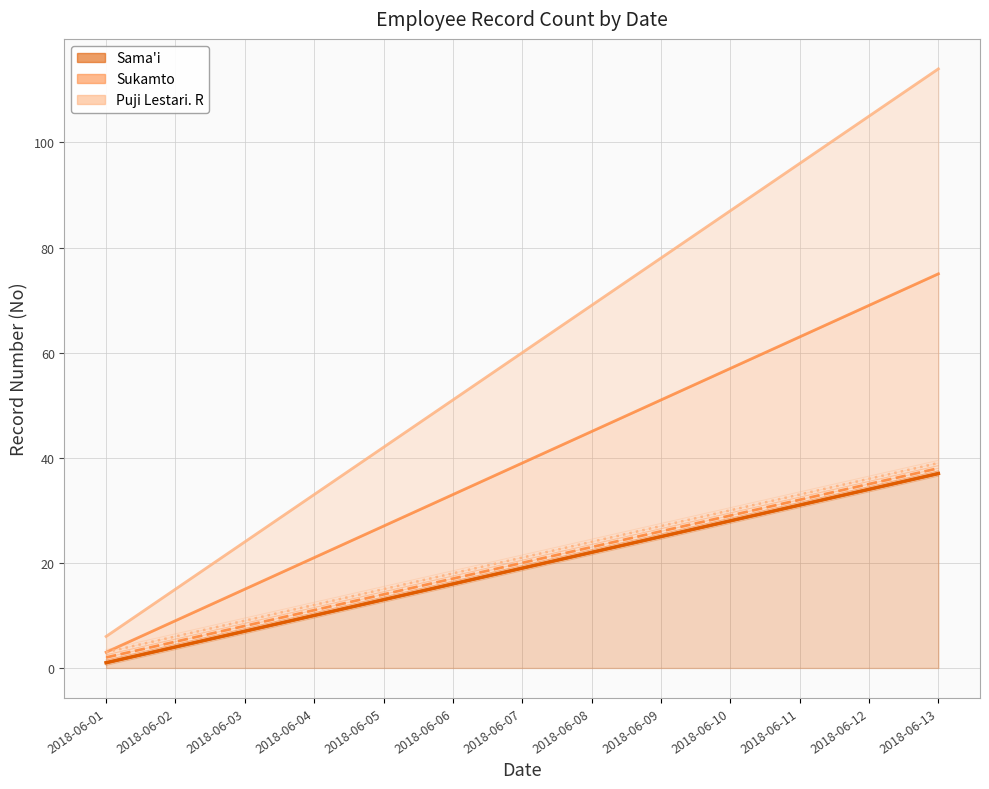

Is the value of Puji Lestari. R at 2018-06-13 greater than the value of Sama'i at 2018-06-10?

Yes